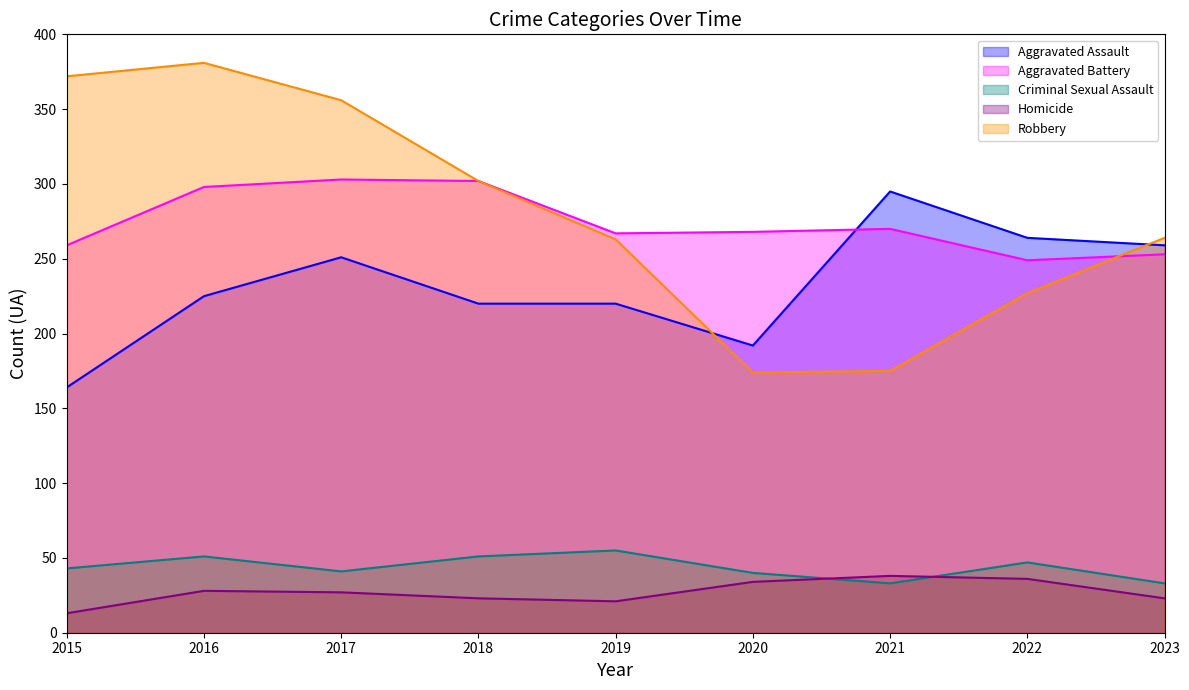

True or false: Robbery and Criminal Sexual Assault intersect in this chart.

False